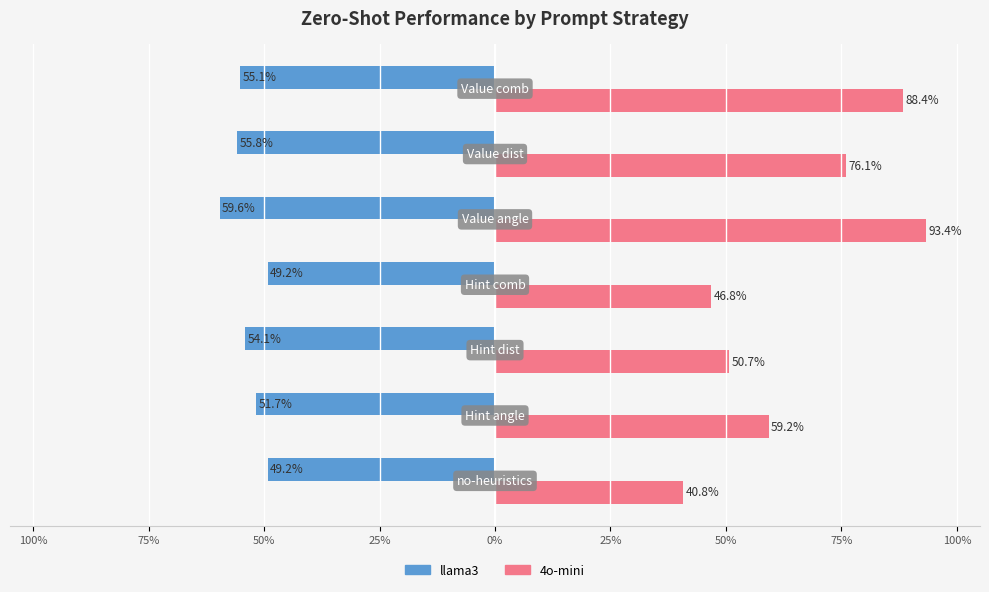

Reading left to right, transcribe all the data shown in this chart.

llama3: 100%=-0.5	75%=-0.5	50%=-0.5	25%=-0.5	0%=-0.6	25%=-0.6	50%=-0.6
4o-mini: 100%=0.4	75%=0.6	50%=0.5	25%=0.5	0%=0.9	25%=0.8	50%=0.9